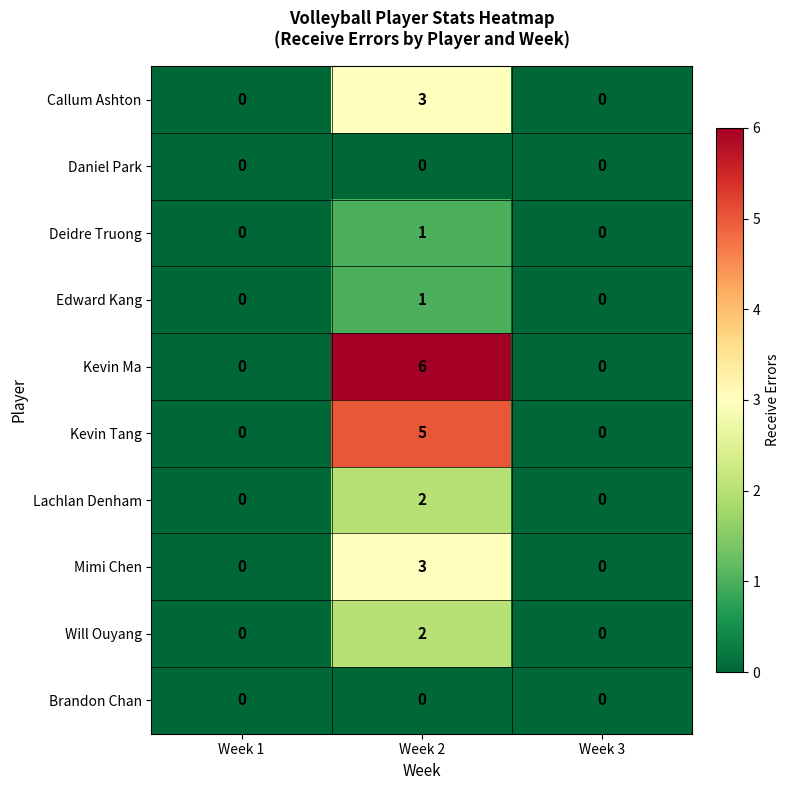

Reading left to right, extract all data points from this chart.

Callum Ashton: 0	3	0
Daniel Park: 0	0	0
Deidre Truong: 0	1	0
Edward Kang: 0	1	0
Kevin Ma: 0	6	0
Kevin Tang: 0	5	0
Lachlan Denham: 0	2	0
Mimi Chen: 0	3	0
Will Ouyang: 0	2	0
Brandon Chan: 0	0	0